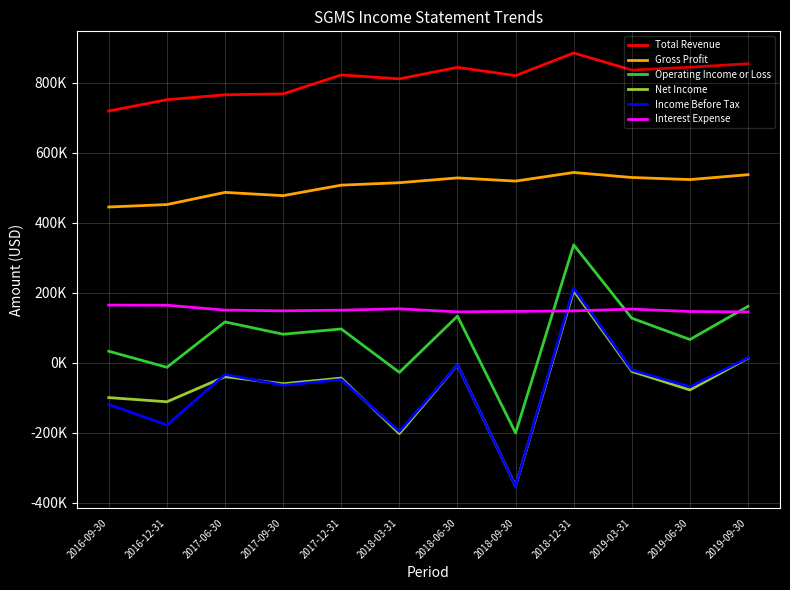

At which label is Income Before Tax closest to -68950?

2019-06-30